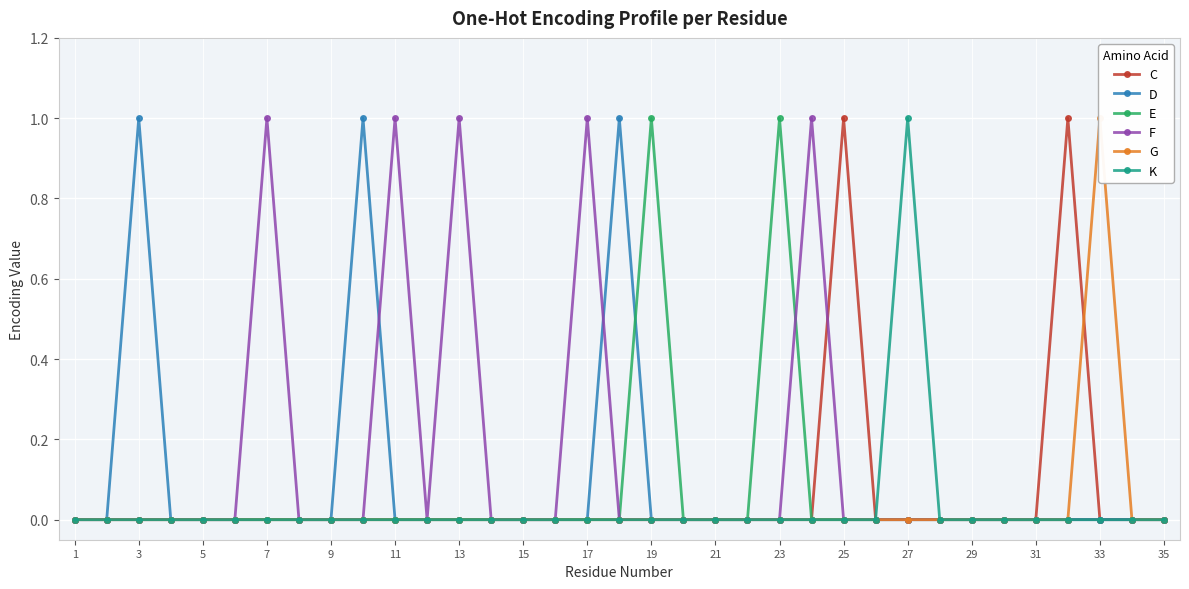

Is it true that E equals 0 at 25?

True